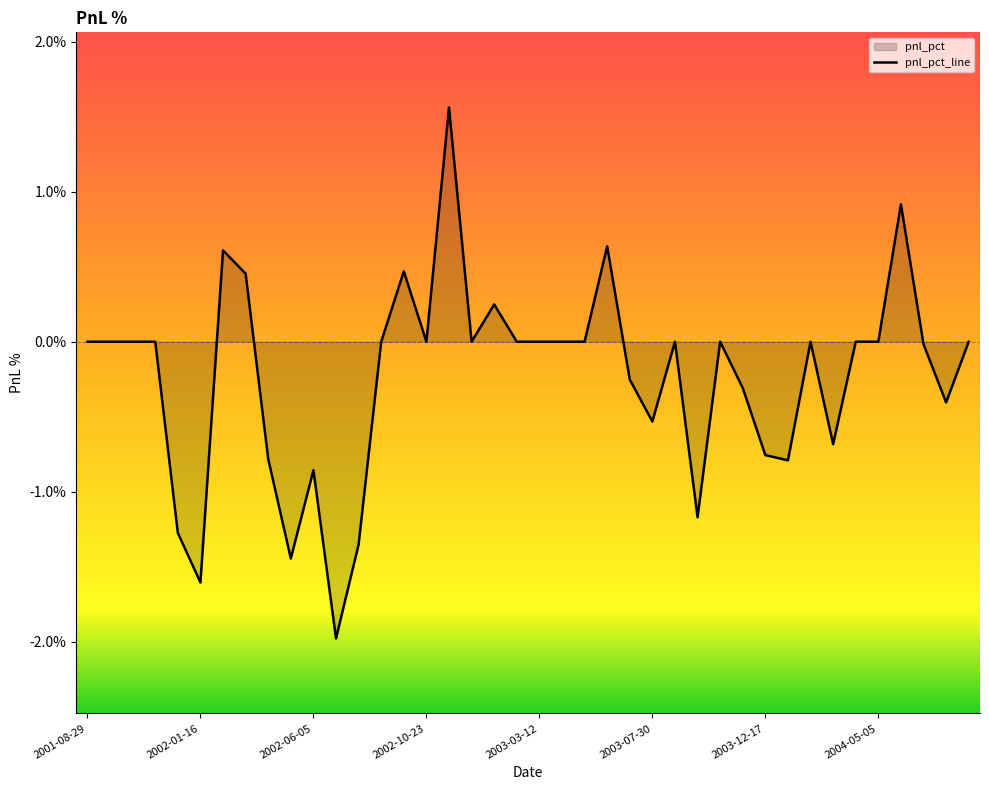

List the labels in order of value, largest first.

2002-11-20, 2004-06-02, 2003-06-04, 2002-02-13, 2002-09-25, 2002-03-13, 2003-01-15, 2001-08-29, 2001-09-26, 2001-10-24, 2001-11-21, 2002-08-28, 2002-10-23, 2002-12-18, 2003-02-12, 2003-03-12, 2003-04-09, 2003-05-07, 2003-08-27, 2003-10-22, 2004-02-11, 2004-04-07, 2004-05-05, 2004-08-25, 2004-06-30, 2003-07-02, 2003-11-19, 2004-07-28, 2003-07-30, 2004-03-10, 2003-12-17, 2002-04-10, 2004-01-14, 2002-06-05, 2003-09-24, 2001-12-19, 2002-07-31, 2002-05-08, 2002-01-16, 2002-07-03